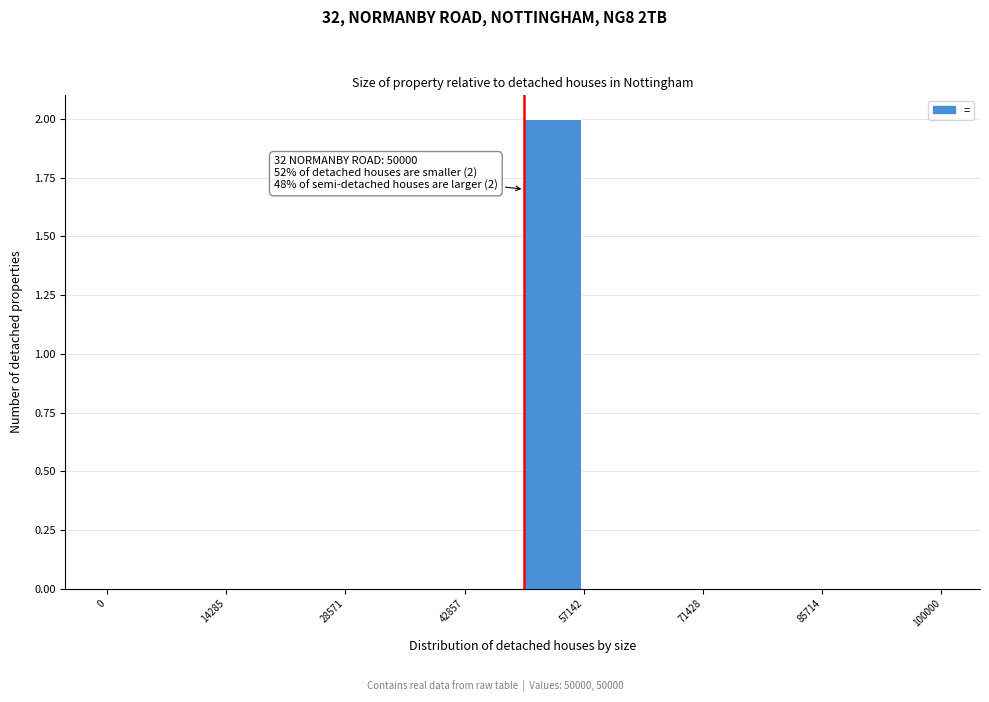

Around what value on the x-axis is the tallest bar? Give the approximate position of its centre, as read against the axis.

54000